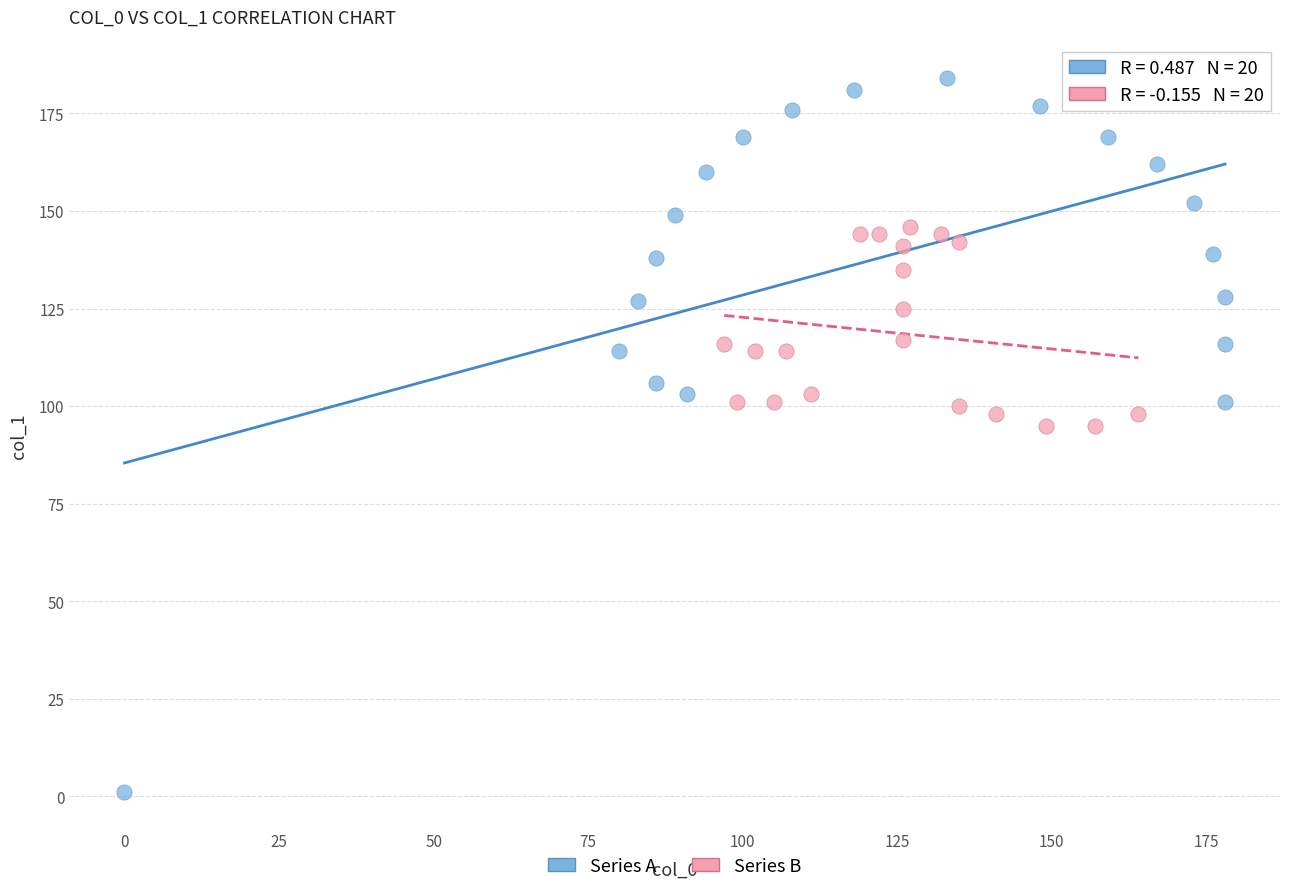

Which series contains the lowest Y value?

Series A